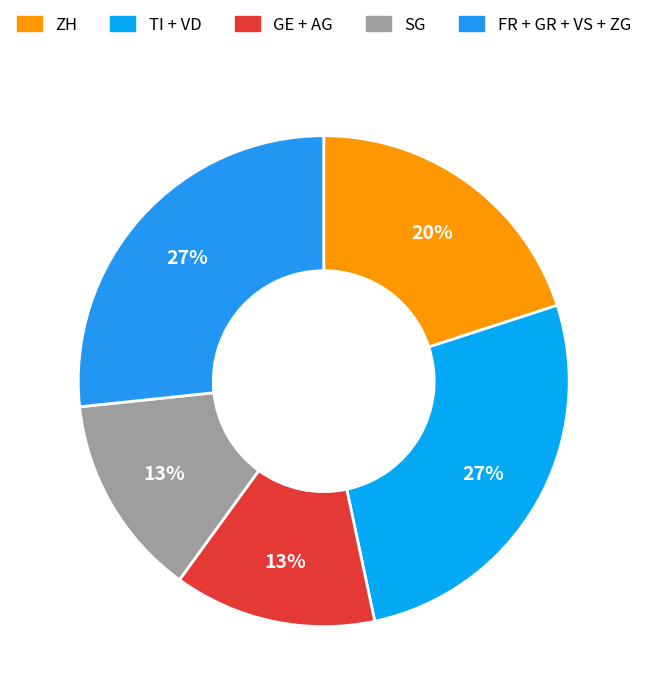

How many slices are in this pie chart?

5